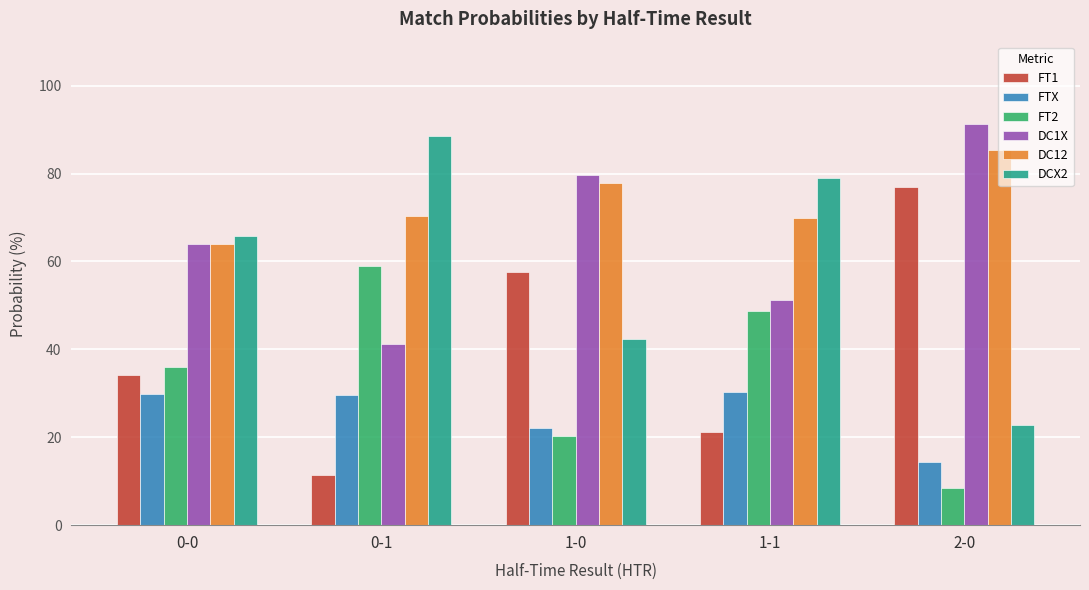

At how many categories does at least one series exceed 65?

5